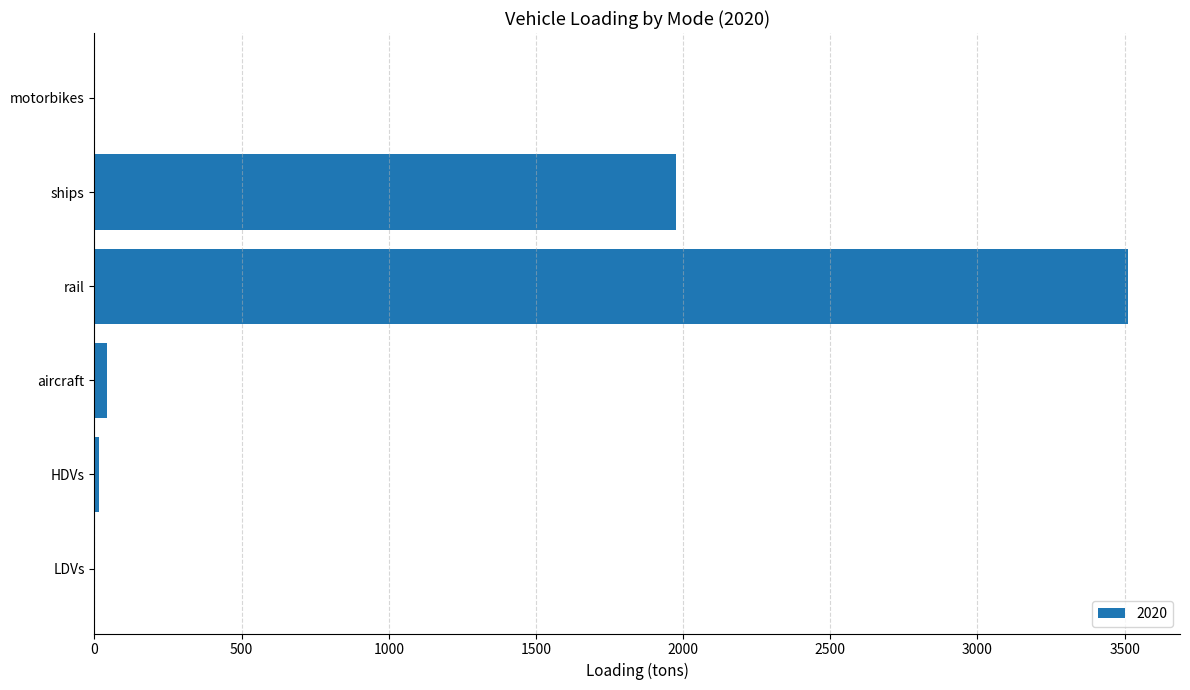

What is the change in value from rail to ships?

-1537.9